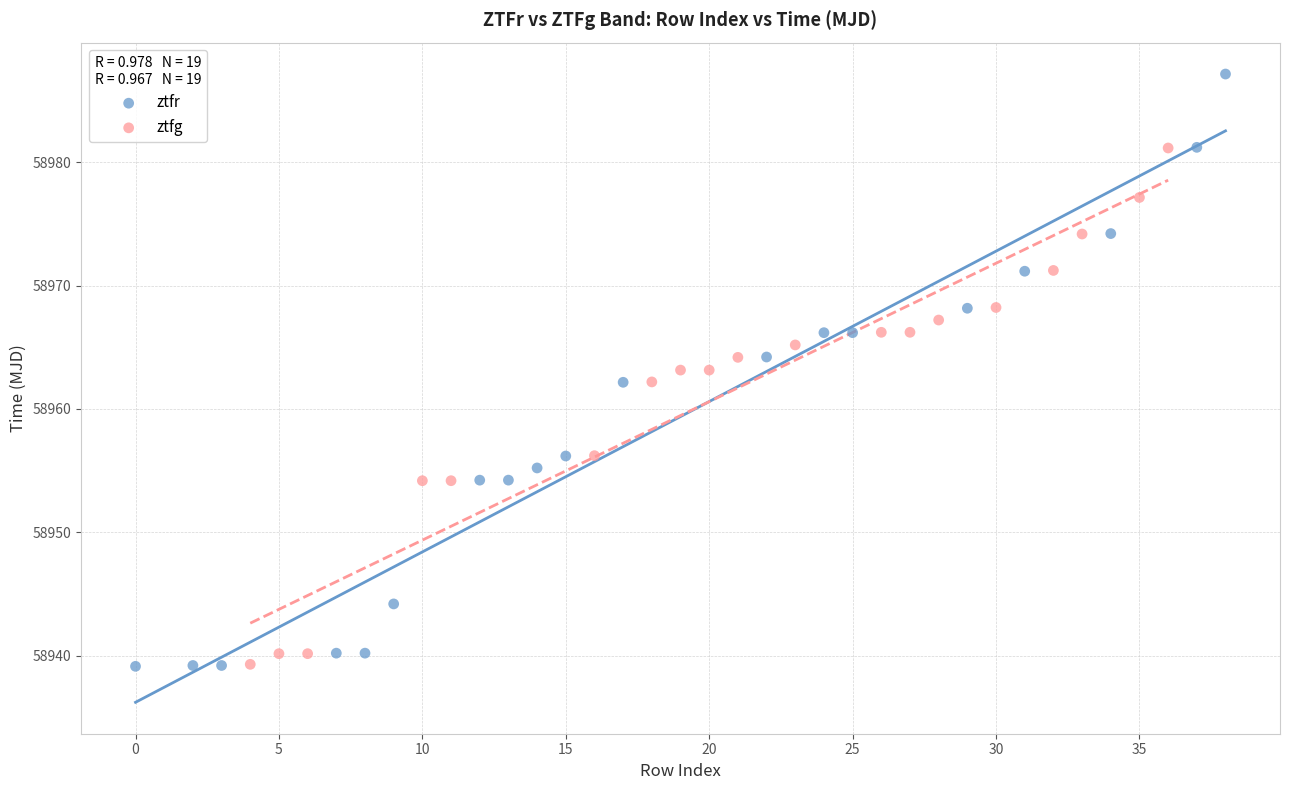

Which series contains the highest Y value?

ztfr